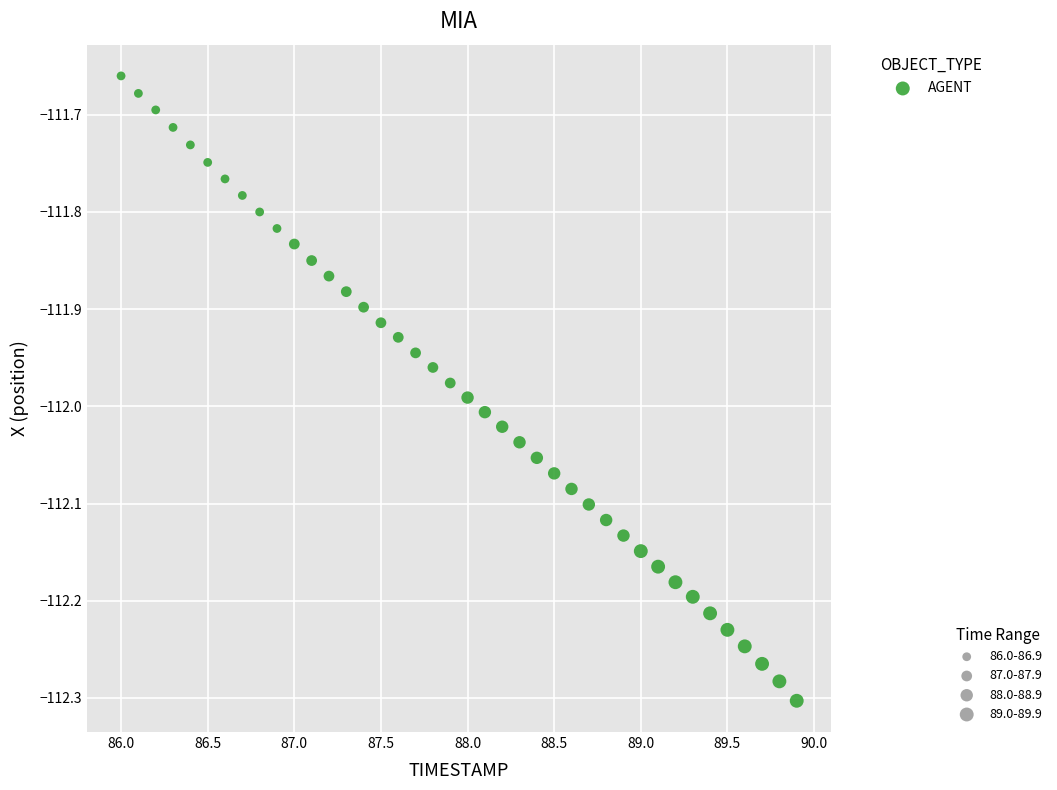

What is the range of Y values (max minus min)?

0.6